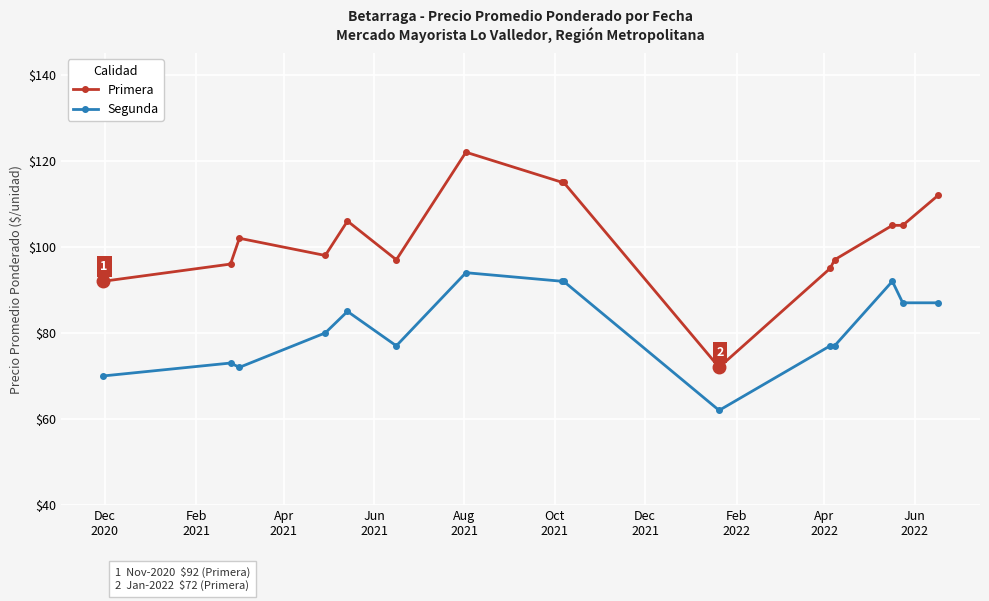

True or false: Segunda has more than 2 points higher than both neighbors.

True